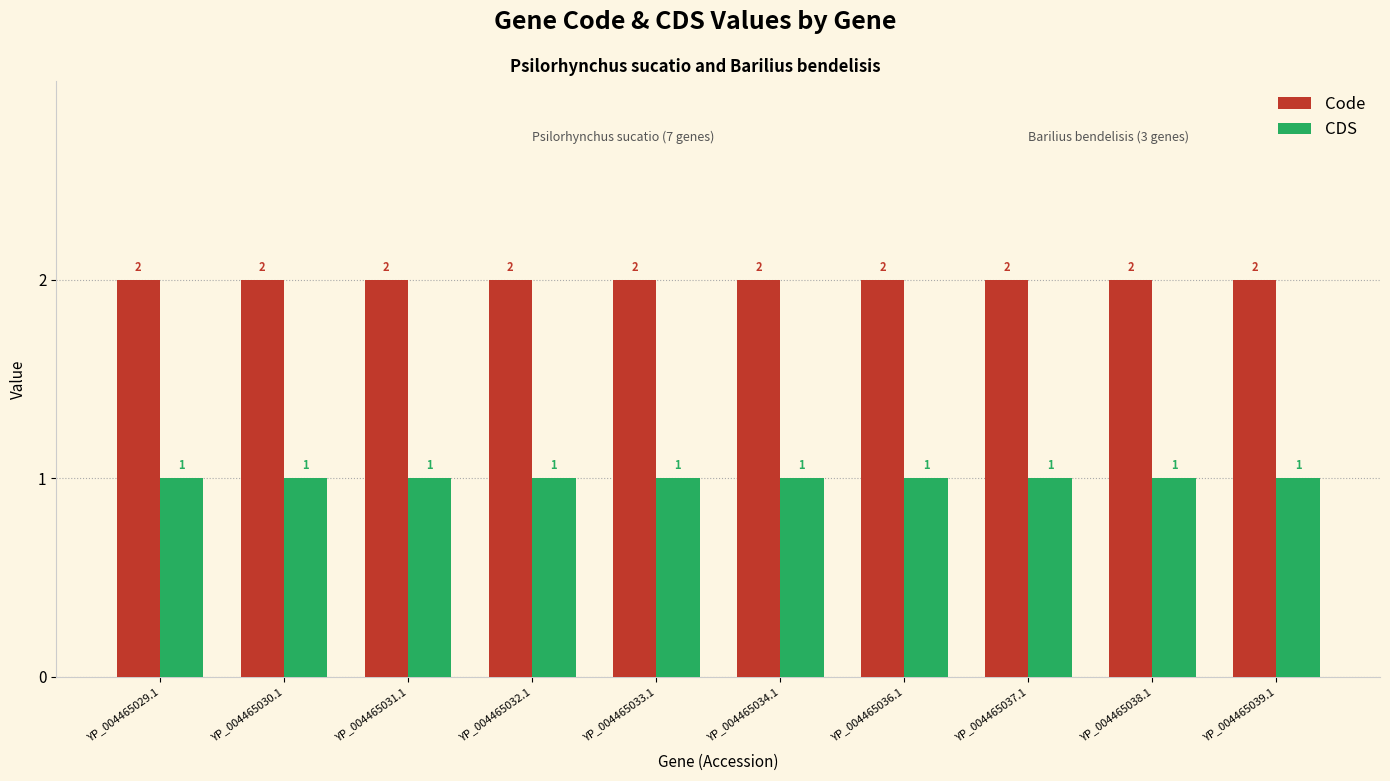

Reading left to right, list all the values displayed in this chart.

Code: 2	2	2	2	2	2	2	2	2	2
CDS: 1	1	1	1	1	1	1	1	1	1